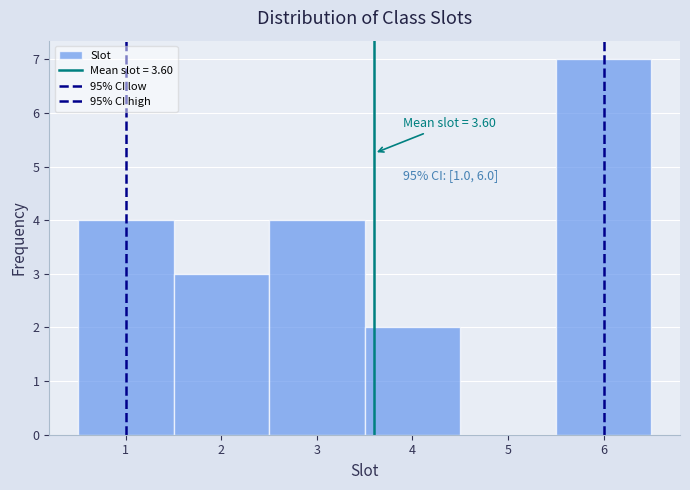

Which range on the x-axis has the tallest bar?

5.5 to 6.5